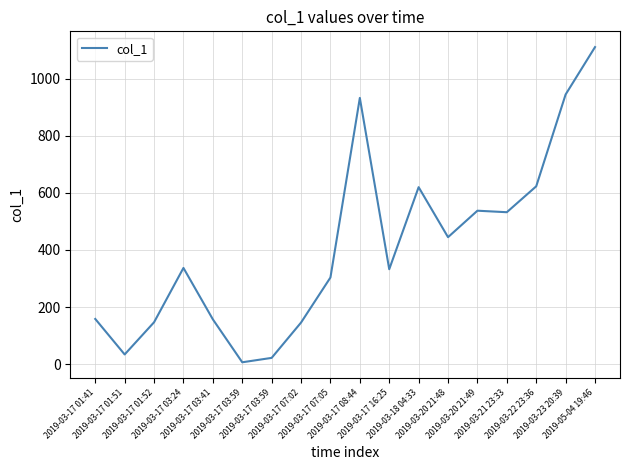

At which category does the chart reach its minimum across all series?

2019-03-17 03:59